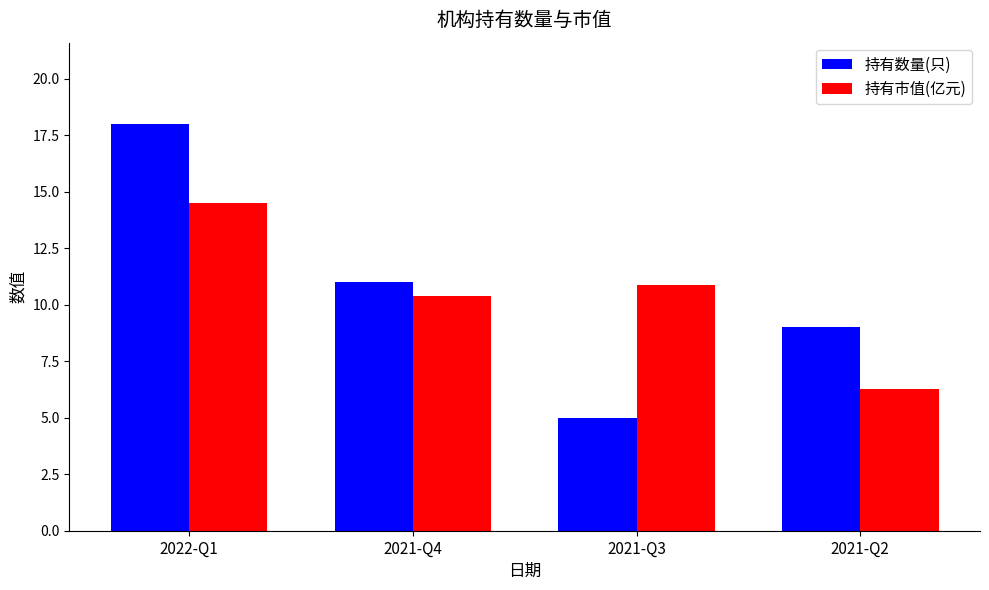

What is the difference between the 持有数量(只) values at 2021-Q3 and 2021-Q4?

6.0